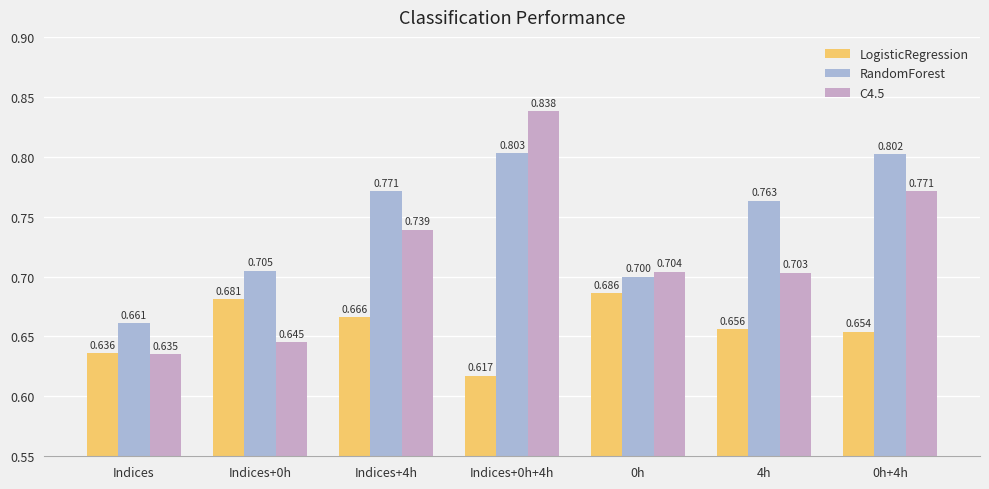

How many bars are there in each group?

3